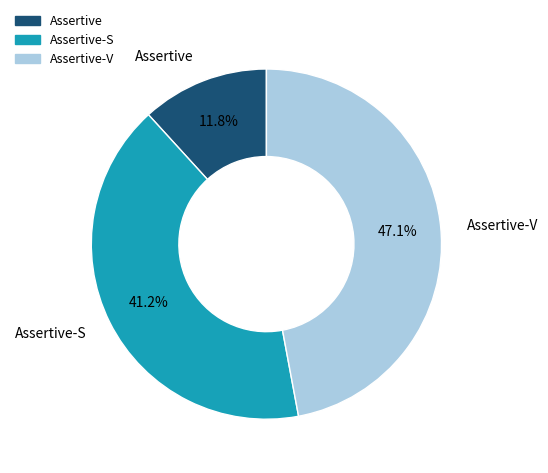

Is there any slice that represents more than half of the pie?

No